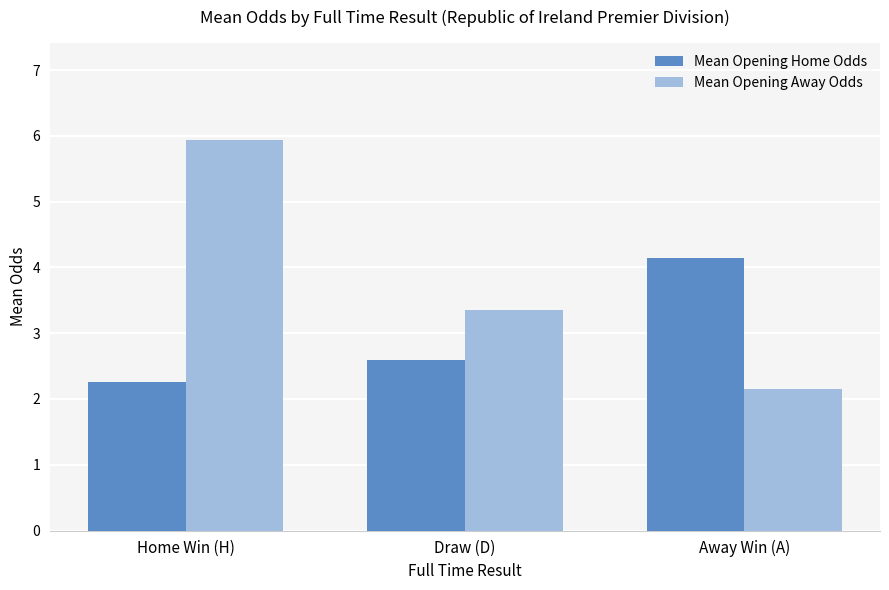

Which series has the largest total across all categories?

Mean Opening Away Odds